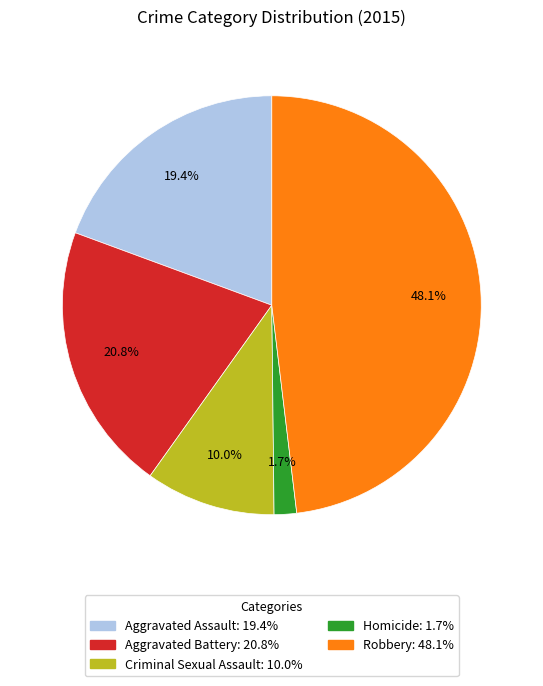

Between Aggravated Assault and Criminal Sexual Assault, which is larger?

Aggravated Assault